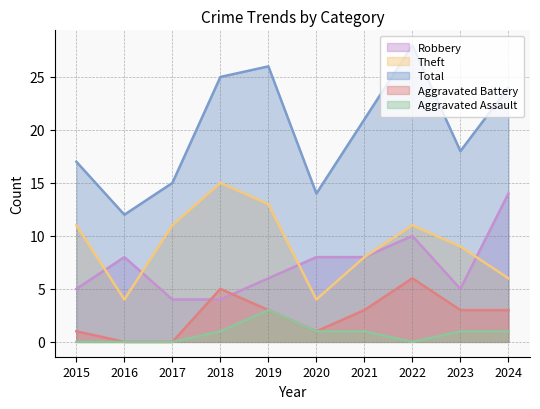

At which category is the sum across all series the highest?

2022